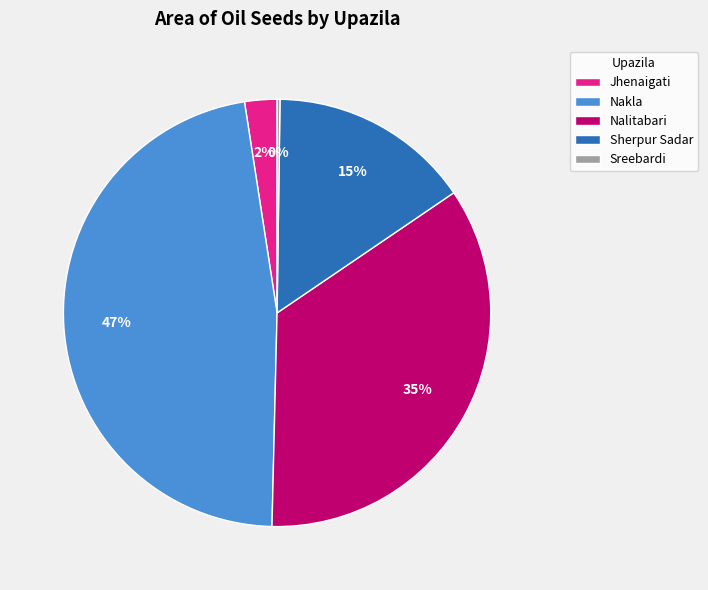

What is the largest slice in the pie chart?

Nakla